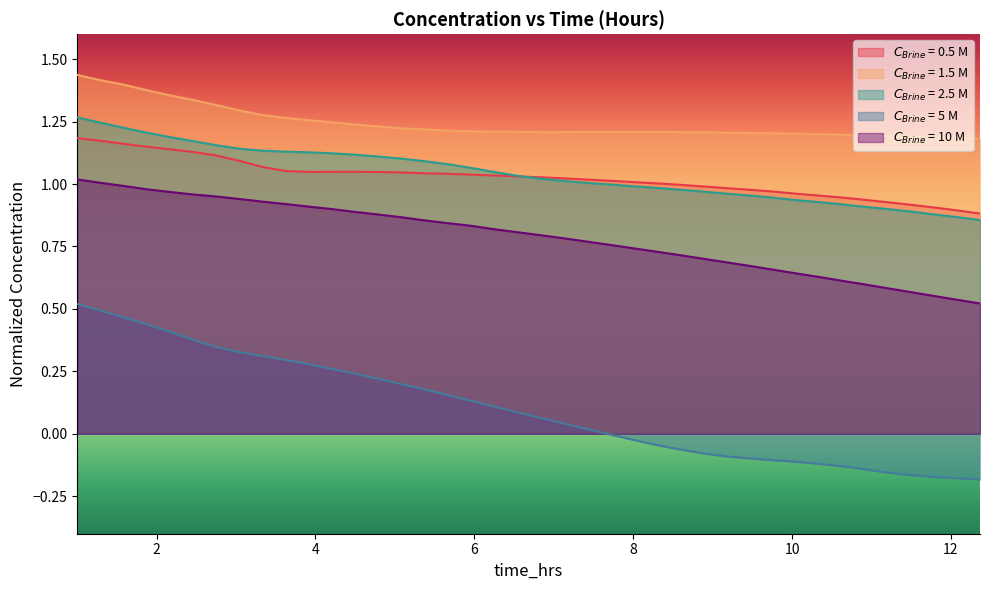

What are all the series names shown in the legend?

$C_{Brine}$ = 0.5 M, $C_{Brine}$ = 1.5 M, $C_{Brine}$ = 2.5 M, $C_{Brine}$ = 5 M, $C_{Brine}$ = 10 M